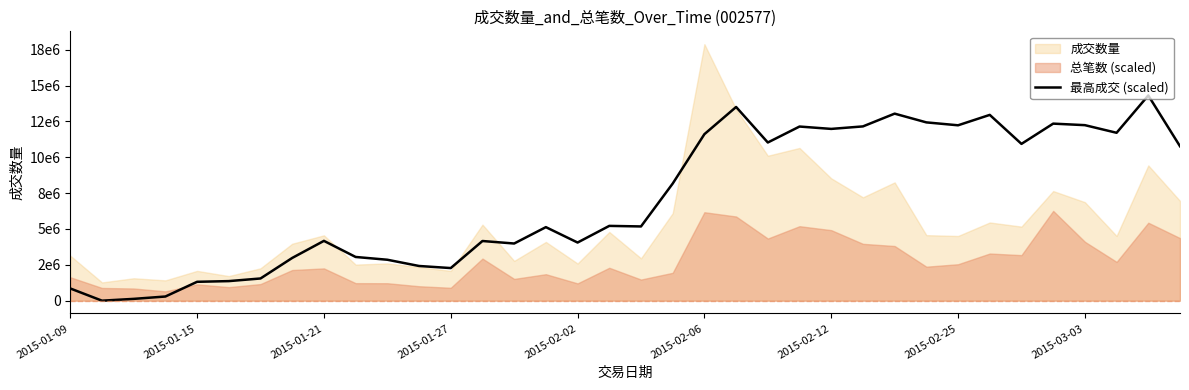

Reading left to right, extract all data points from this chart.

851574.5	0.0	125800.8	290309.5	1316069.7	1364454.7	1548317.3	2980510.9	4170779.8	3048249.8	2854710.1	2419245.8	2274091.1	4161102.8	3986917.1	5128801.2	4054656.0	5215894.0	5177186.1	8167374.0	11612380.0	13509068.8	11031761.0	12144614.1	11980105.4	12154291.1	13044573.6	12434923.6	12231707.0	12957480.7	10934991.2	12347830.8	12241384.0	11709149.9	14312258.4	10770482.5